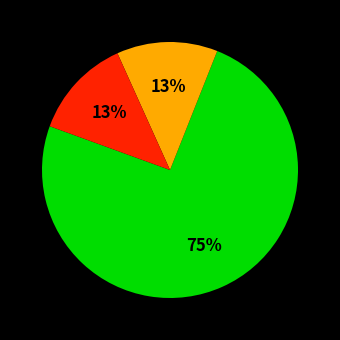

Does any single category account for the majority?

Yes